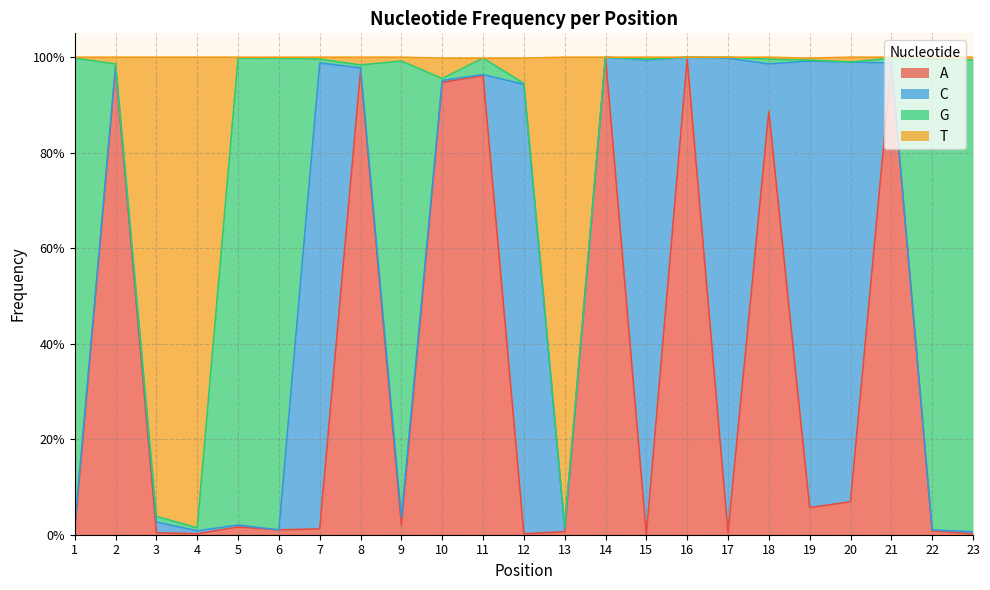

Is the value of A at 16 greater than the value of T at 15?

Yes